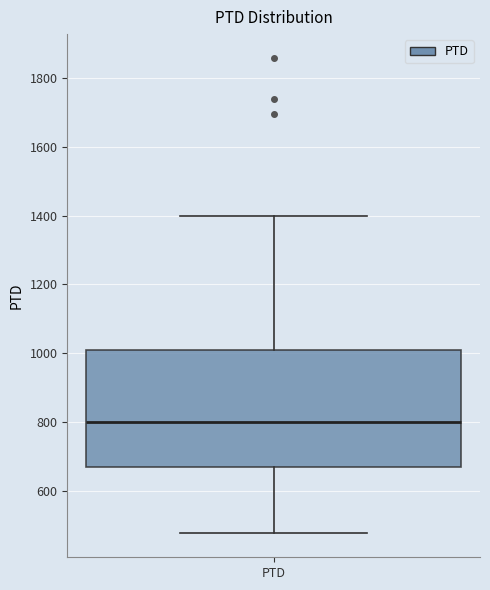

Where does the upper whisker of the box for PTD end on the y-axis? The values are not printed on the chart, so give them approximately, as read against the axis.

1400